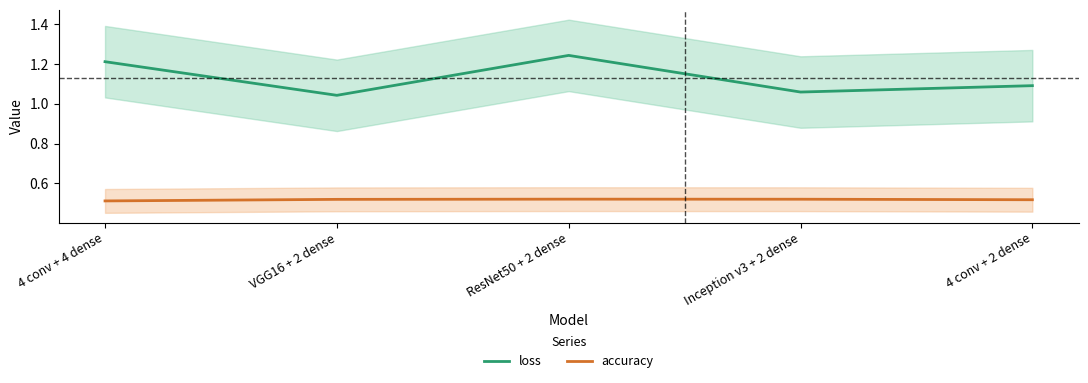

List the labels in order of loss value, smallest first.

VGG16 + 2 dense, Inception v3 + 2 dense, 4 conv + 2 dense, 4 conv + 4 dense, ResNet50 + 2 dense